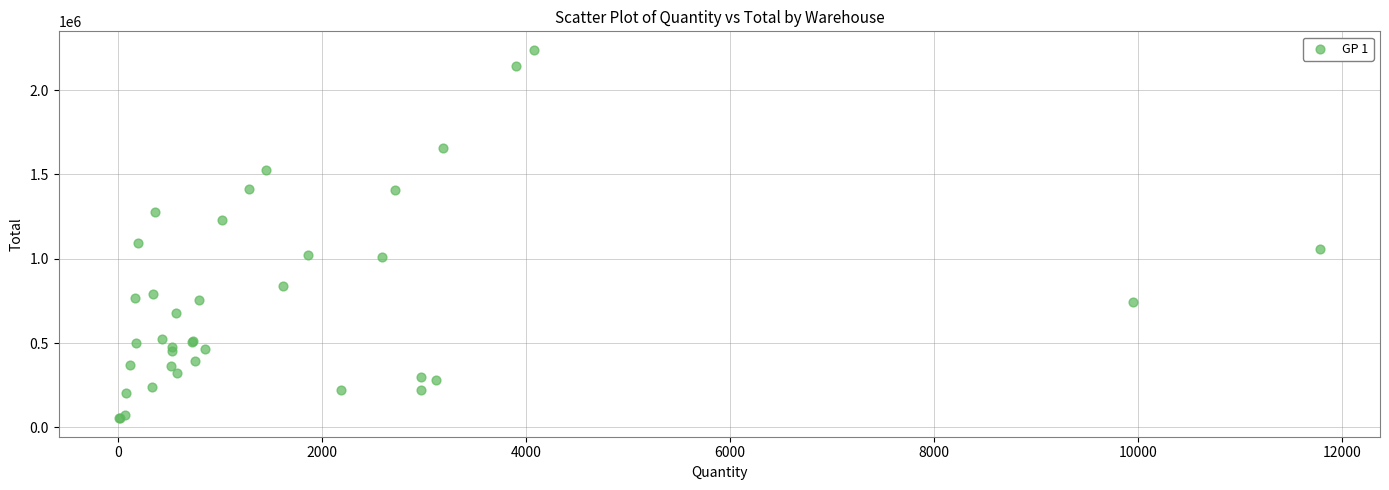

What Y value in the scatter plot is closest to 1146675?

1094400